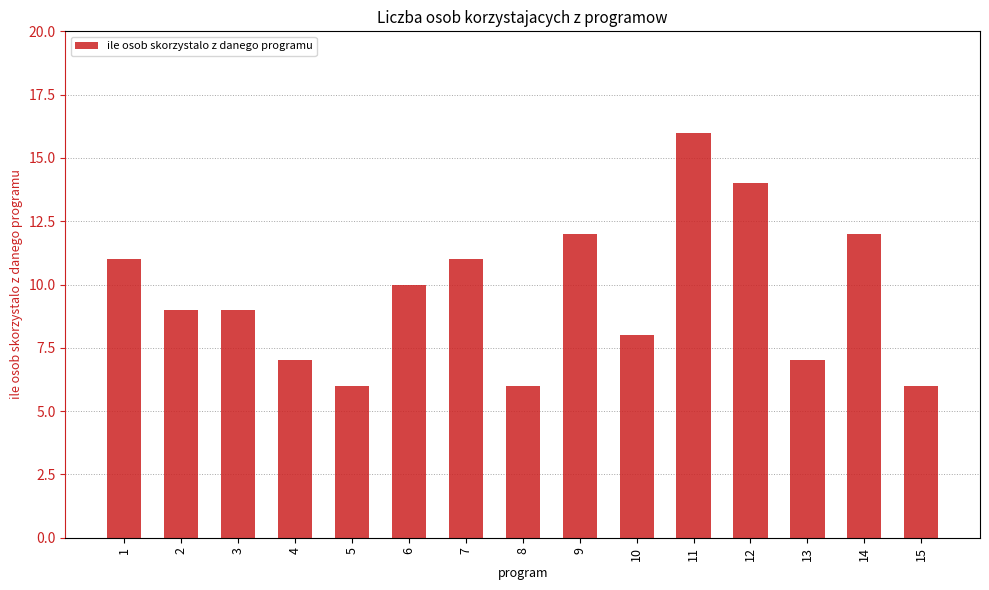

Which label corresponds to the largest value in the chart?

11